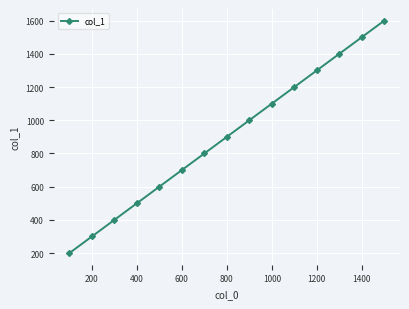

True or false: there are more than 2 points higher than both neighbors.

False